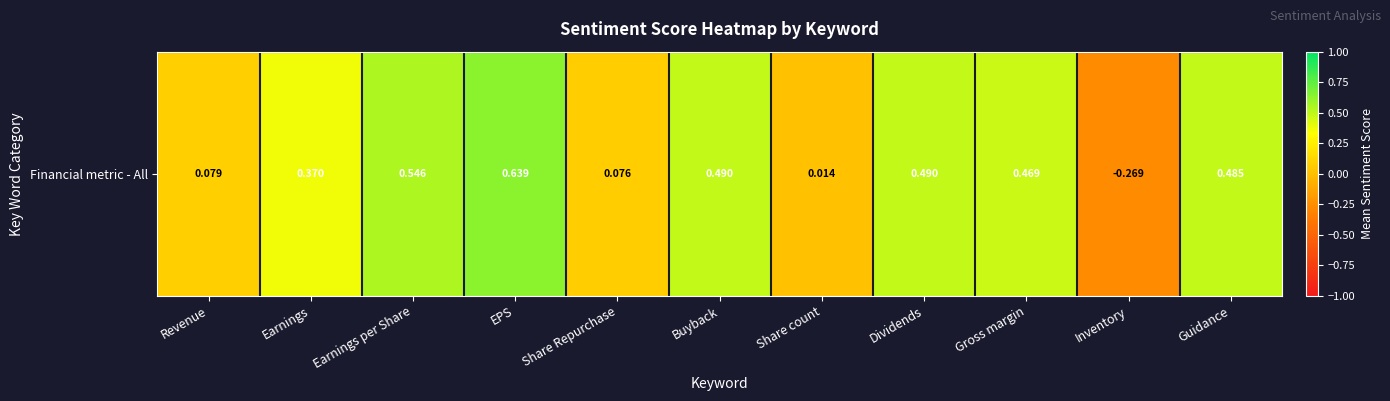

What value does the data have at Earnings per Share?

0.5